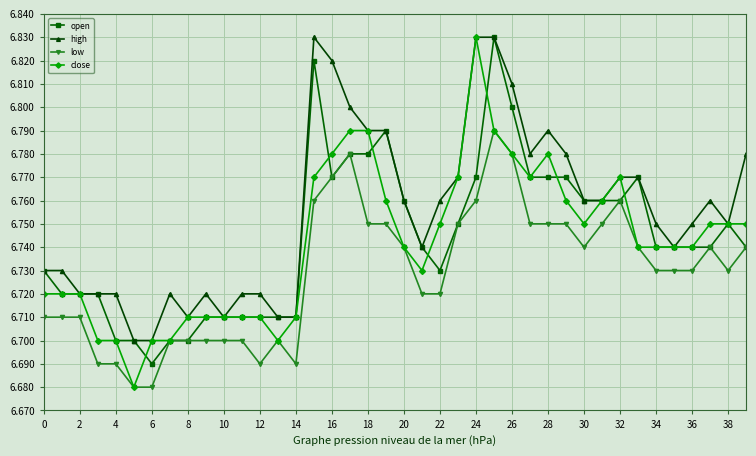

At how many categories does at least one series exceed 6?

40